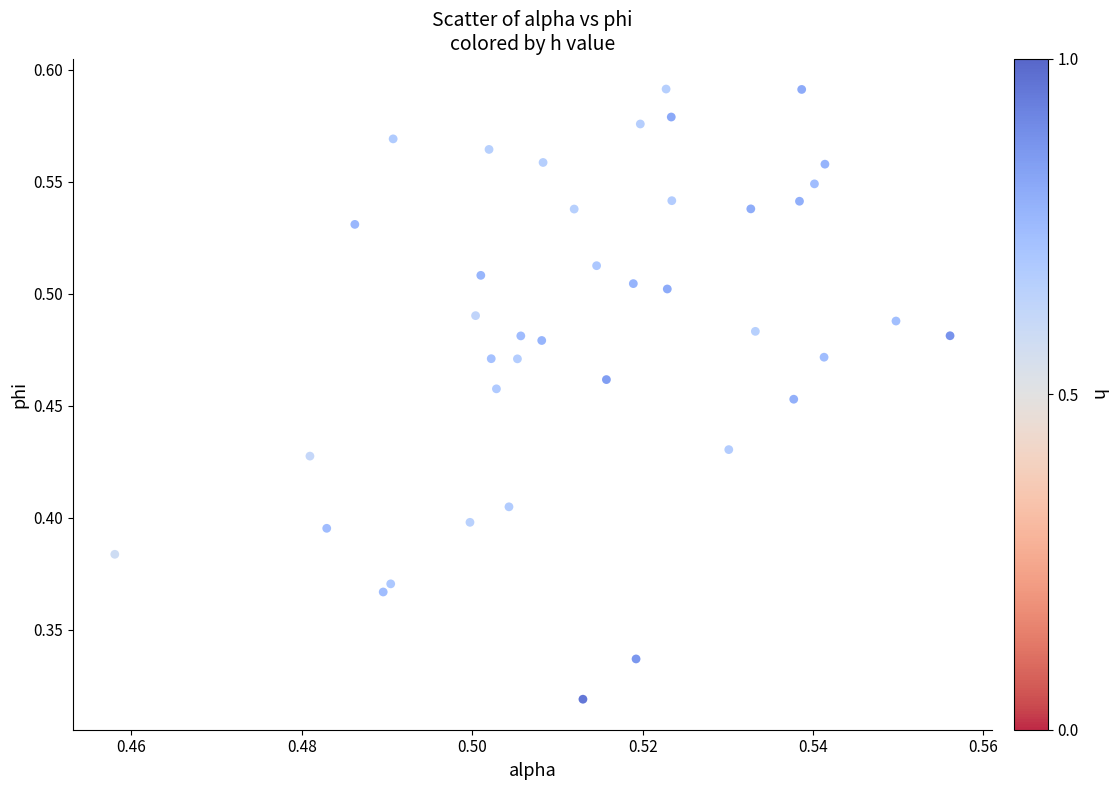

Count the number of points in this scatter plot.

40